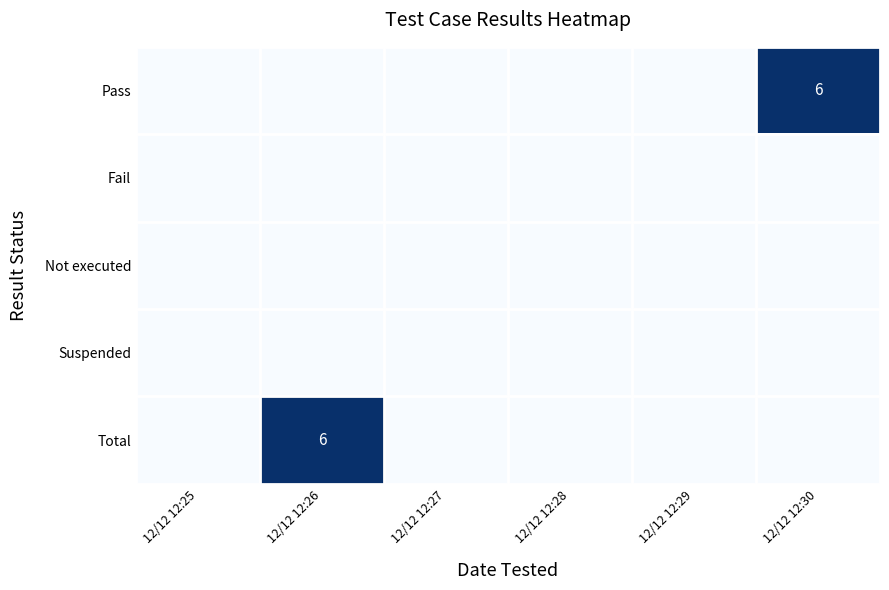

How many categories are shown in the chart?

6